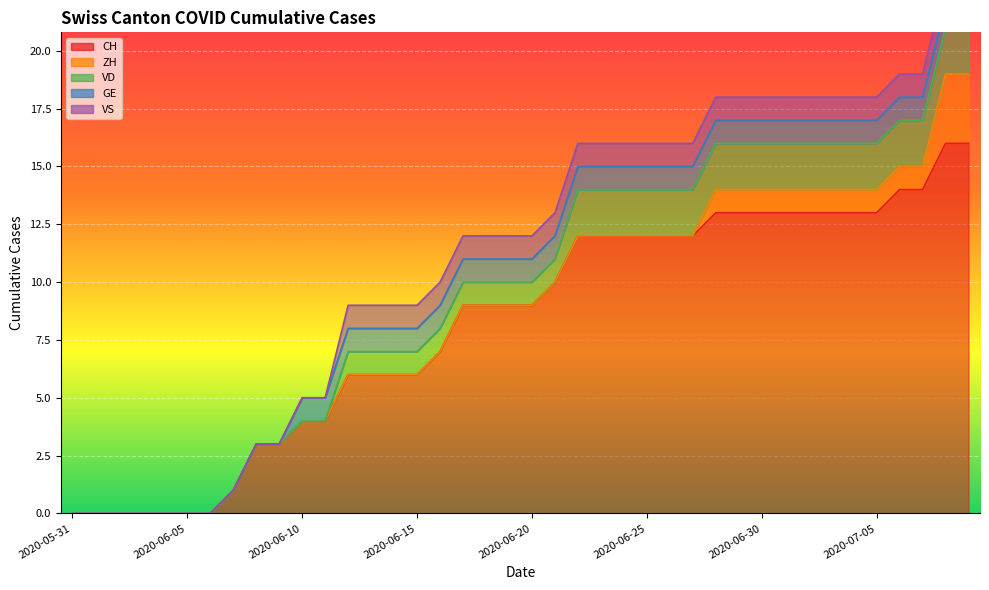

What value does the VD series have at 2020-06-28?

2